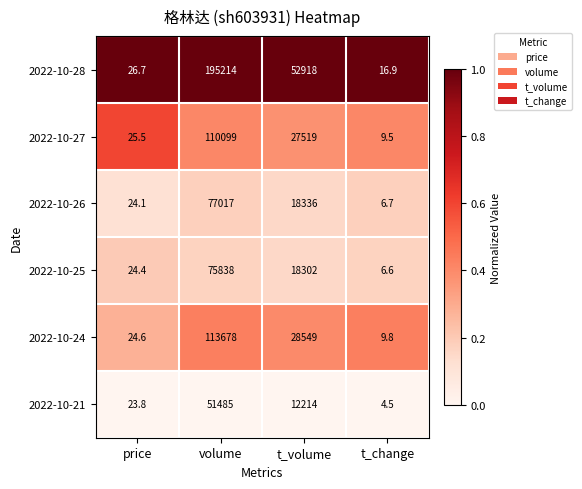

Which series has the largest total across all categories?

2022-10-28